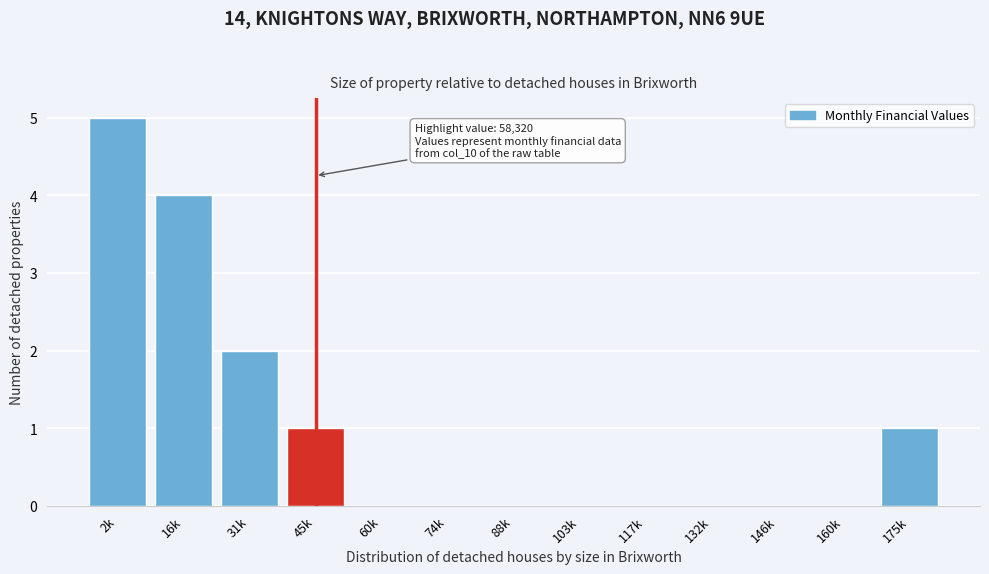

Reading right to left, what are all the values shown in this chart?

175k=1	160k=0	146k=0	132k=0	117k=0	103k=0	88k=0	74k=0	60k=0	45k=1	31k=2	16k=4	2k=5